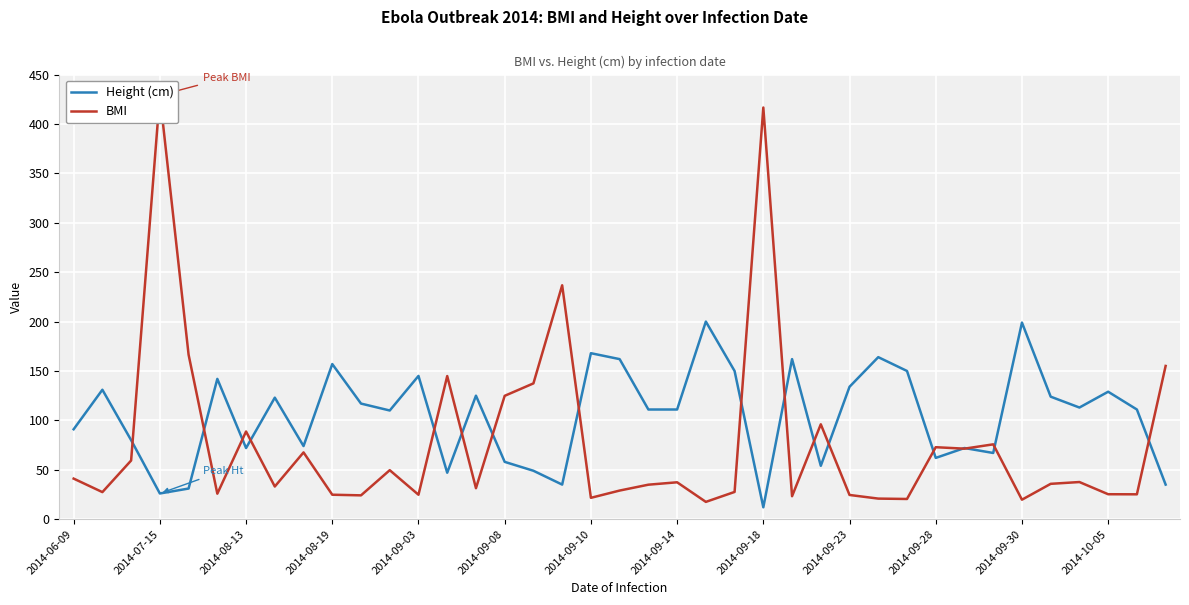

Which series has the largest range (max minus min)?

BMI